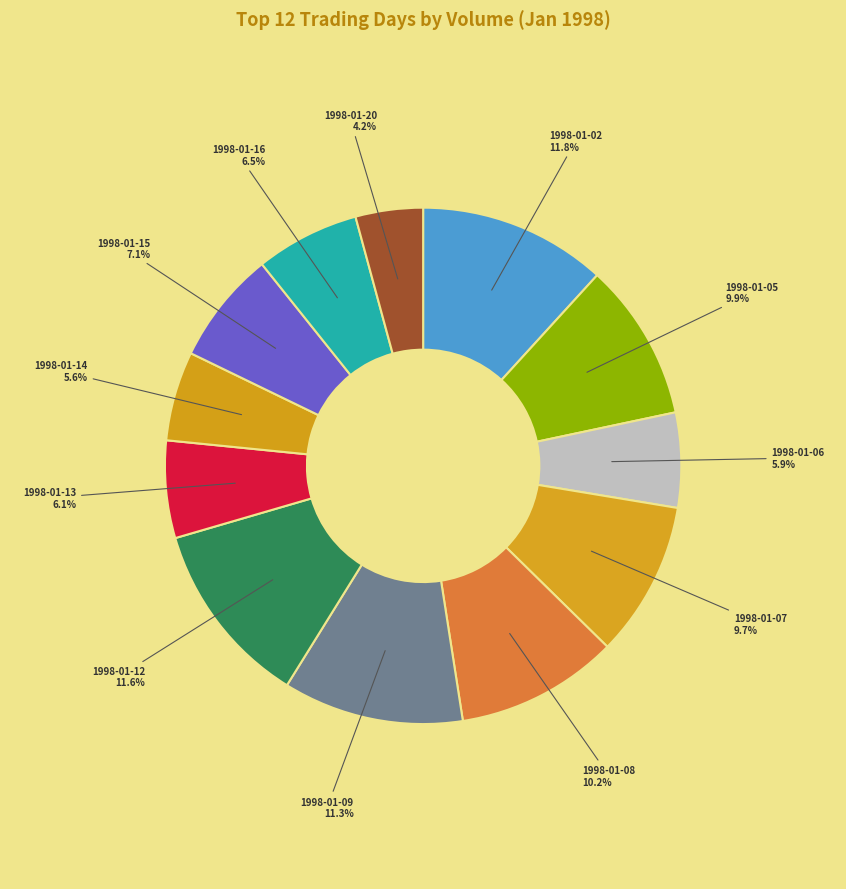

Does any single category account for the majority?

No